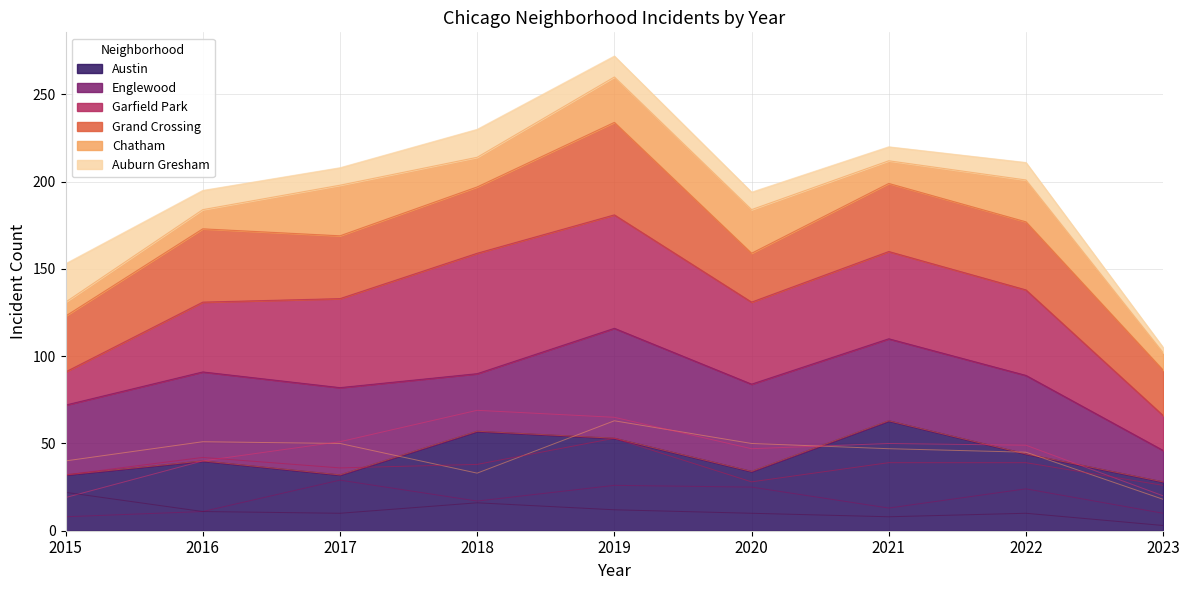

True or false: Englewood has a value of 50 at 2020.

True